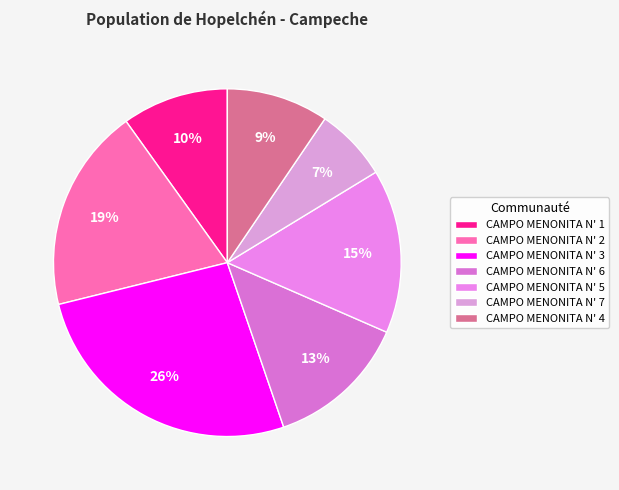

True or false: CAMPO MENONITA N' 6 accounts for 6% of the total.

False